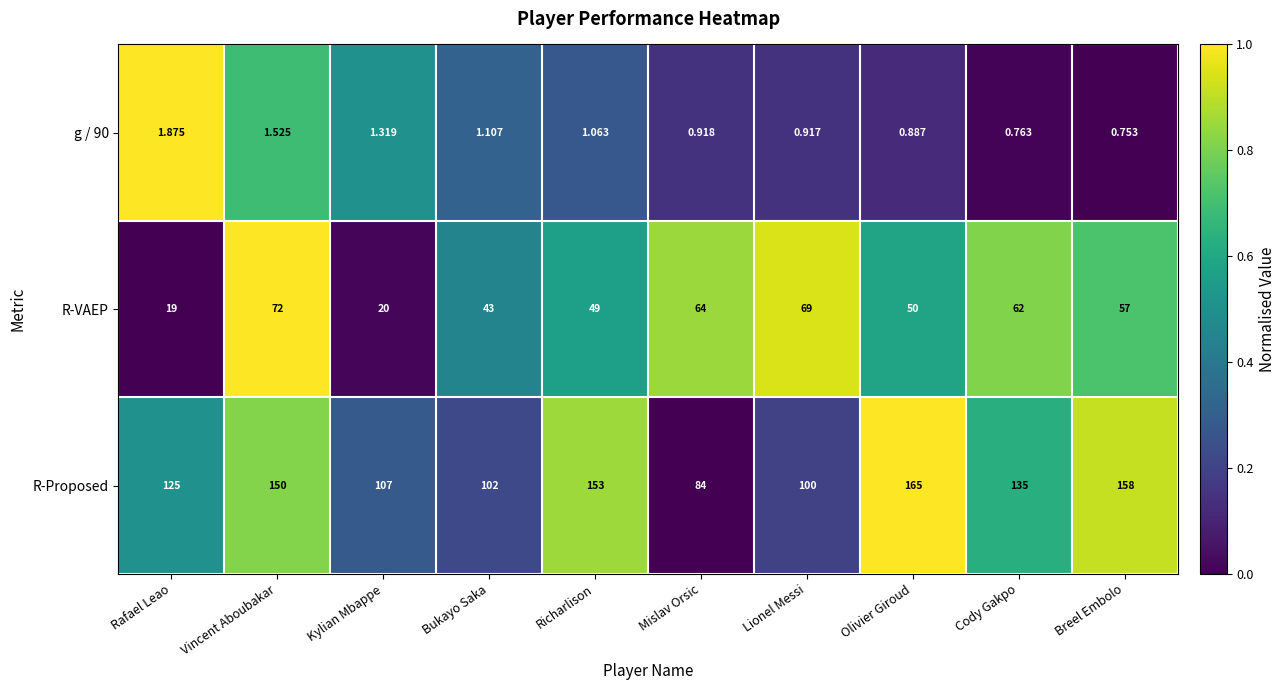

List the labels in order of g / 90 value, smallest first.

Breel Embolo, Cody Gakpo, Olivier Giroud, Lionel Messi, Mislav Orsic, Richarlison, Bukayo Saka, Kylian Mbappe, Vincent Aboubakar, Rafael Leao